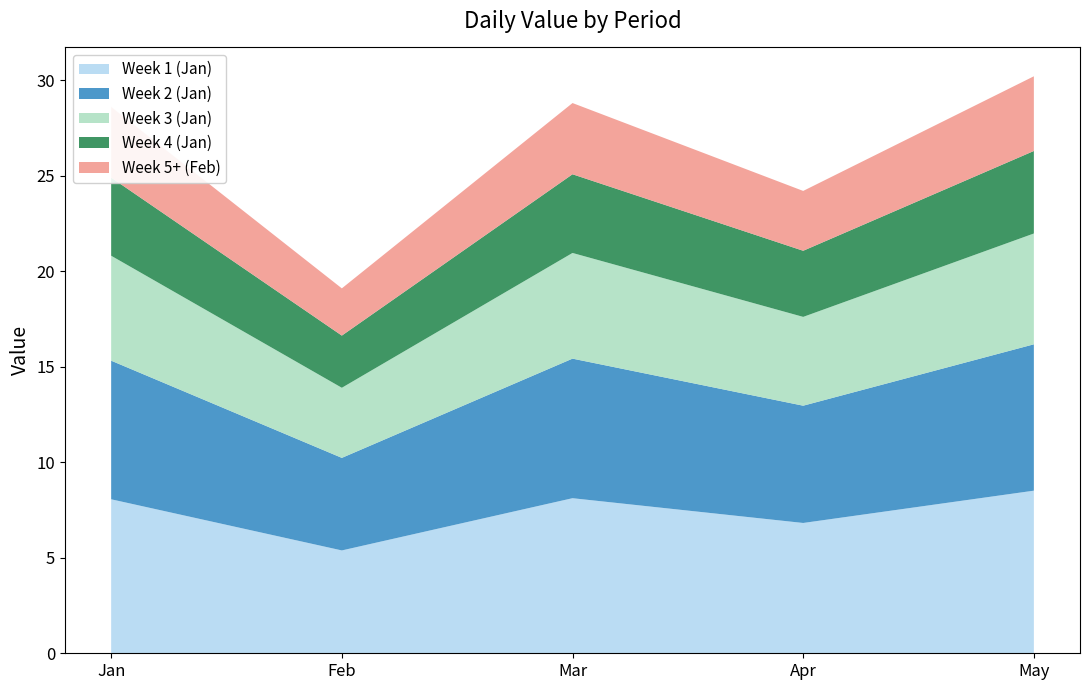

Reading left to right, transcribe the values for Week 1 (Jan).

Jan=8.1	Feb=5.4	Mar=8.1	Apr=6.8	May=8.5